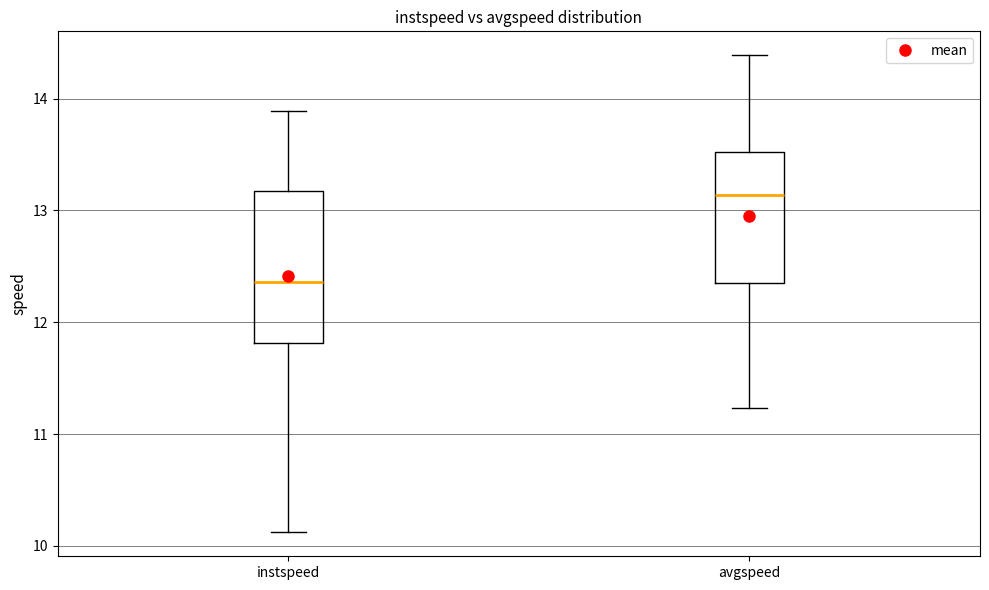

Which box has the highest median line?

avgspeed